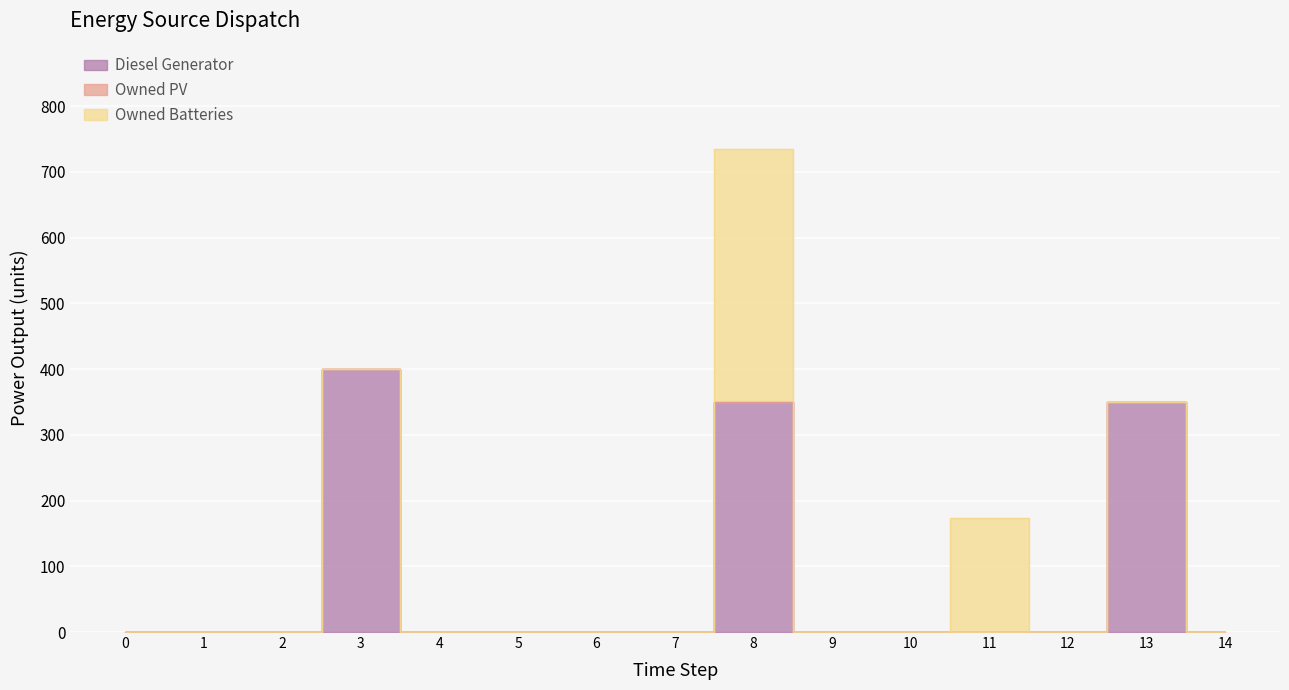

What are all the series names shown in the legend?

Diesel Generator, Owned PV, Owned Batteries